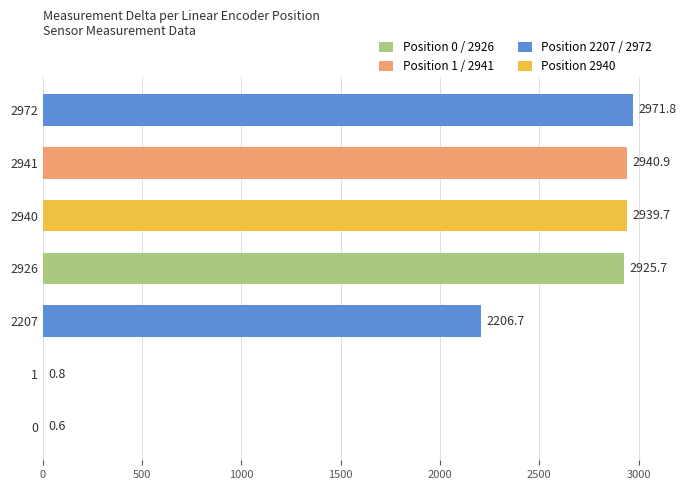

What is the sum of the values at 2972 and 2941?

5912.7